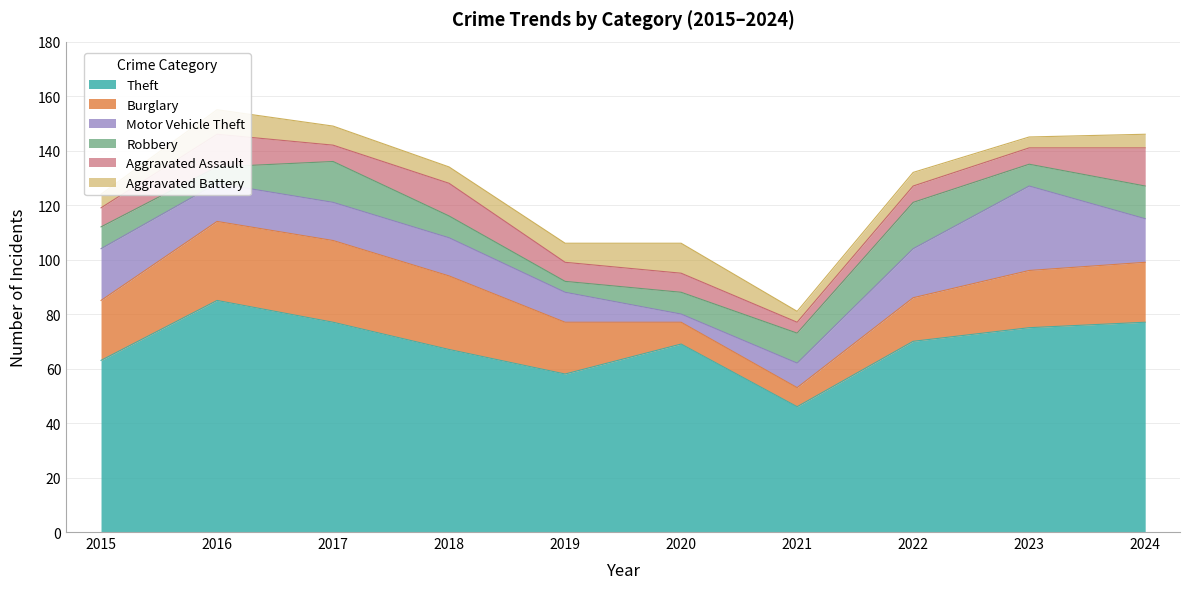

True or false: Theft has a value of 69 at 2020.

True